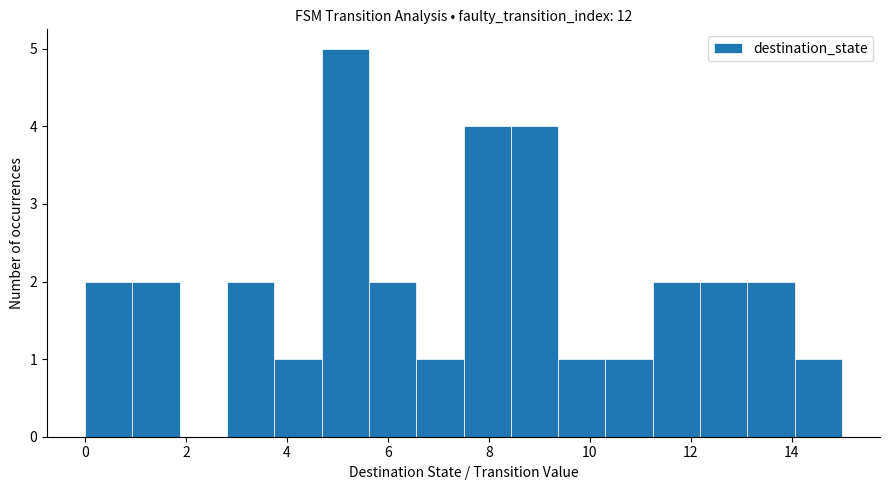

Over which range of the x-axis is the bar tallest?

4.6 to 5.6